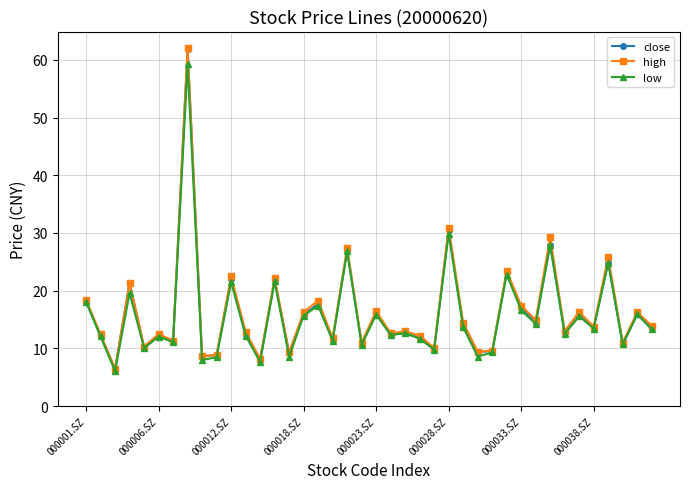

What is the smallest value displayed?

6.1